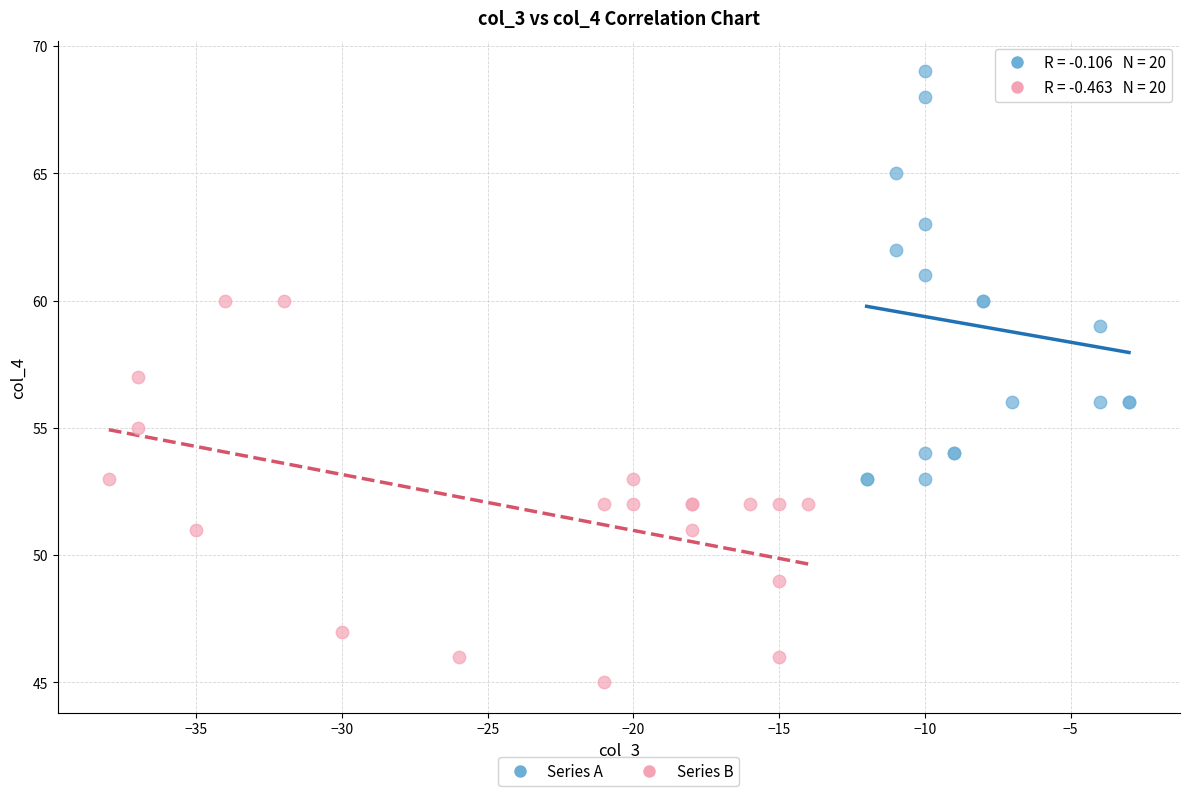

Which series has the largest Y range (max minus min)?

Series A